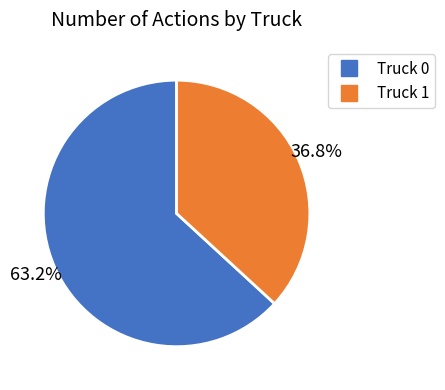

Count the number of slices in the pie.

2